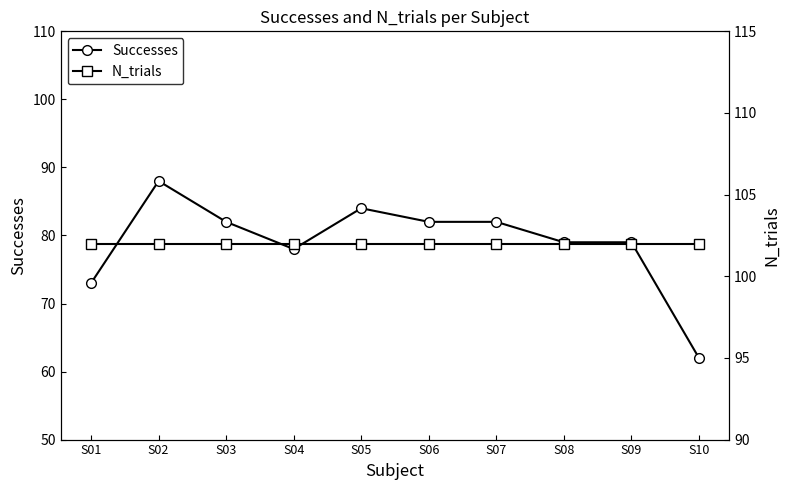

What is the approximate value of Successes at S10, to the nearest 10?

60